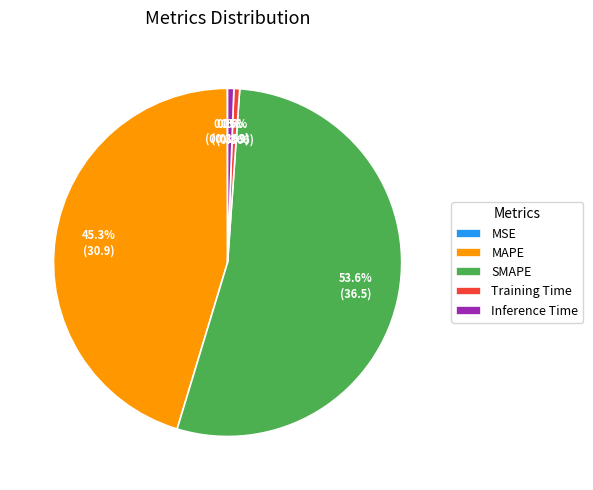

Is it true that Inference Time is 1% of the pie?

True